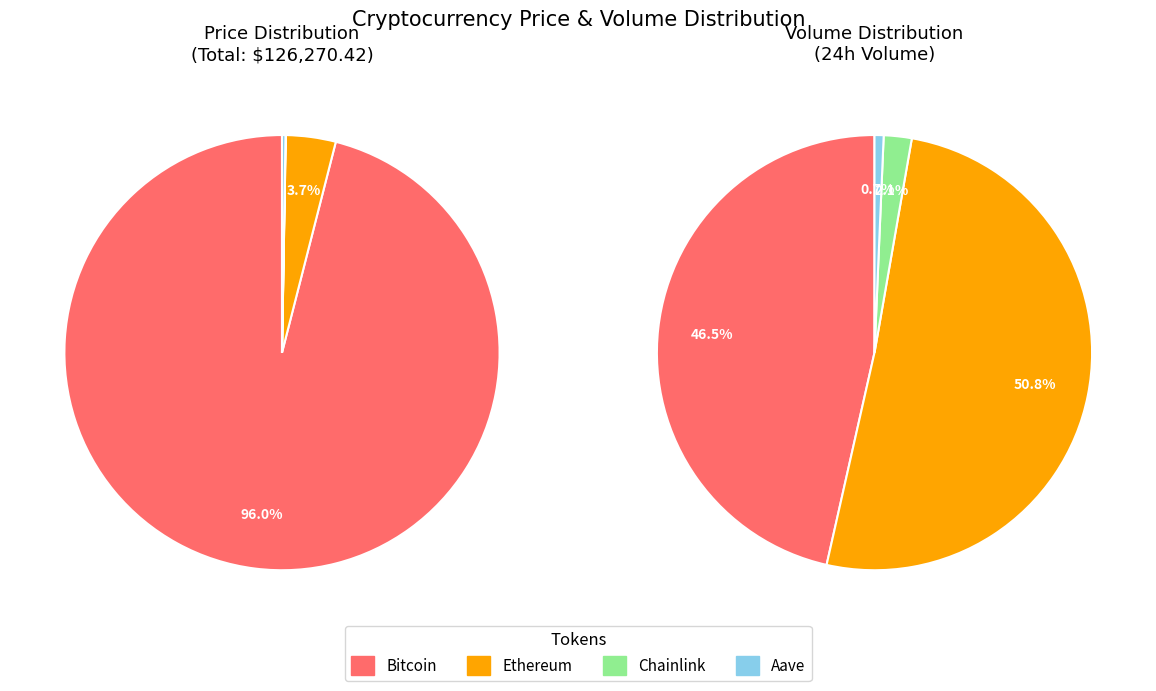

To the nearest percent, what is the difference between the Bitcoin and Aave slice percentages?

96%